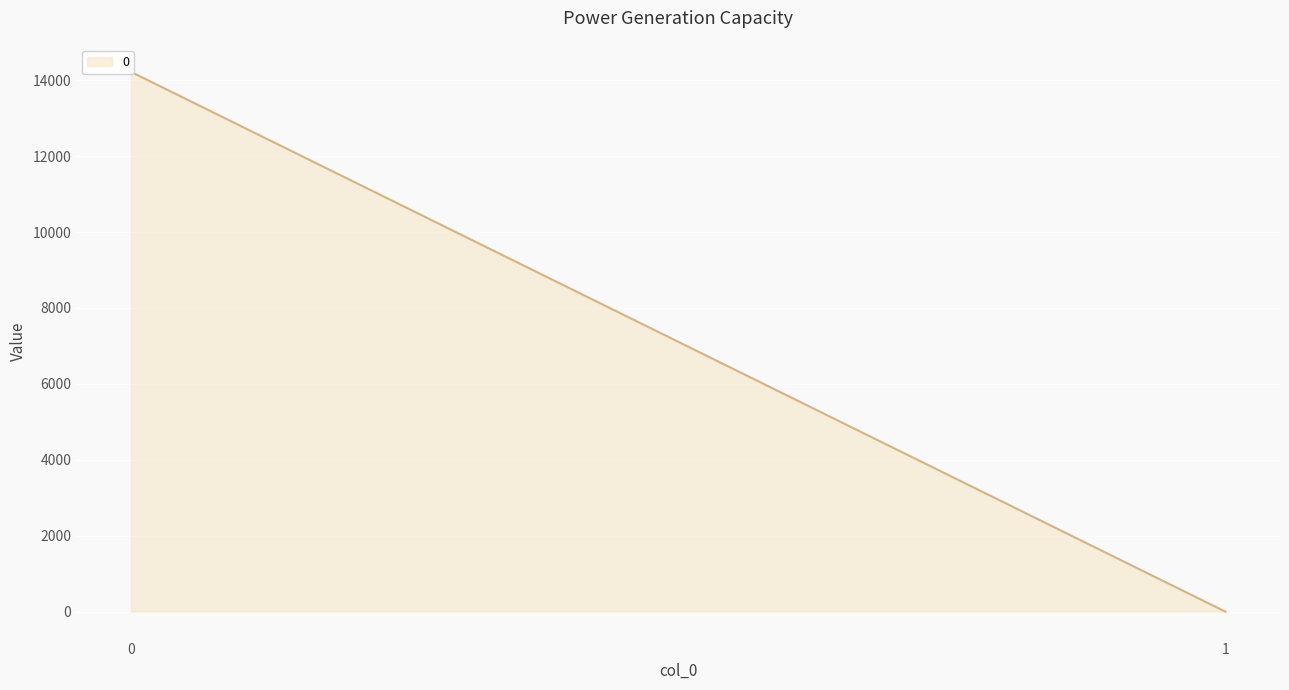

Reading left to right, what are all the values shown in this chart?

0=14219.8	1=0.0